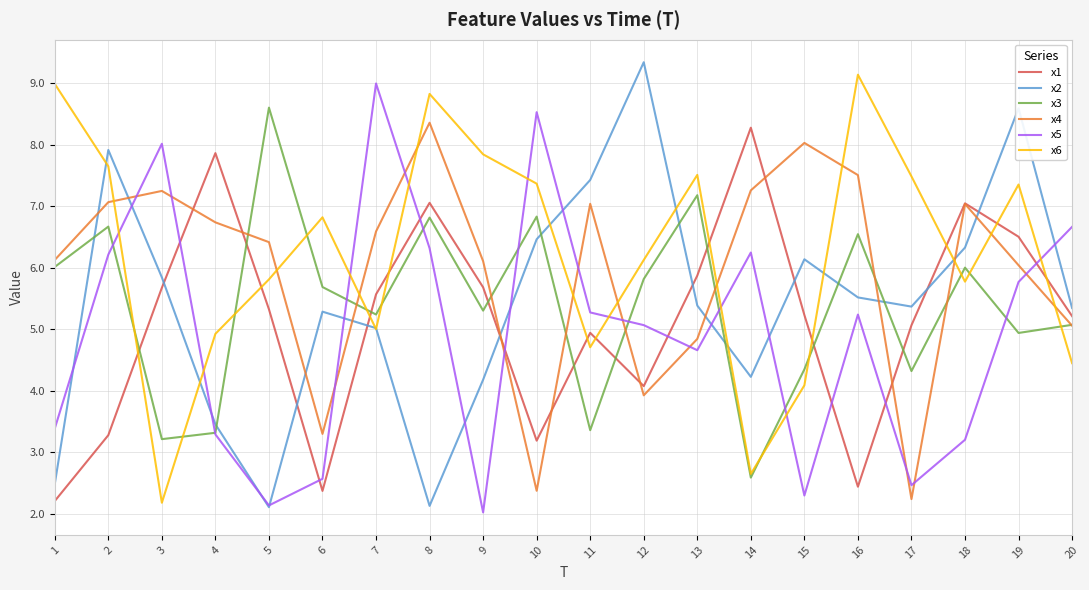

The x6 series shows 4.4 at 20. True or false?

True